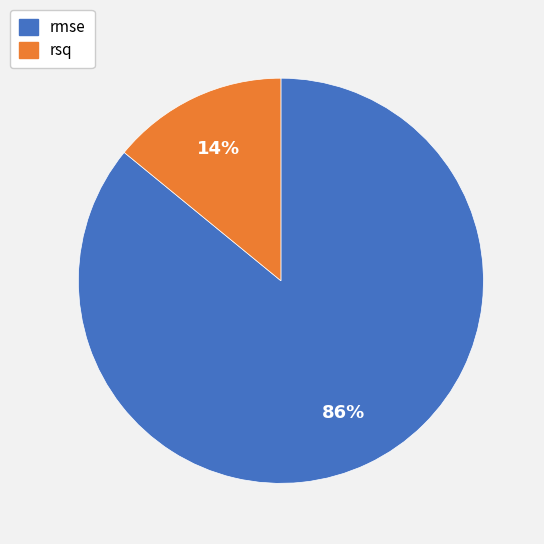

What is the largest slice in the pie chart?

rmse